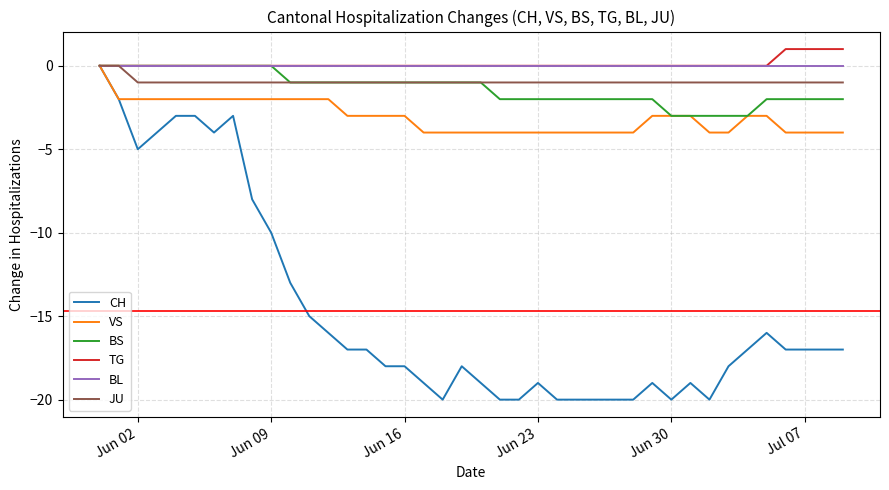

Which series has the largest range (max minus min)?

CH